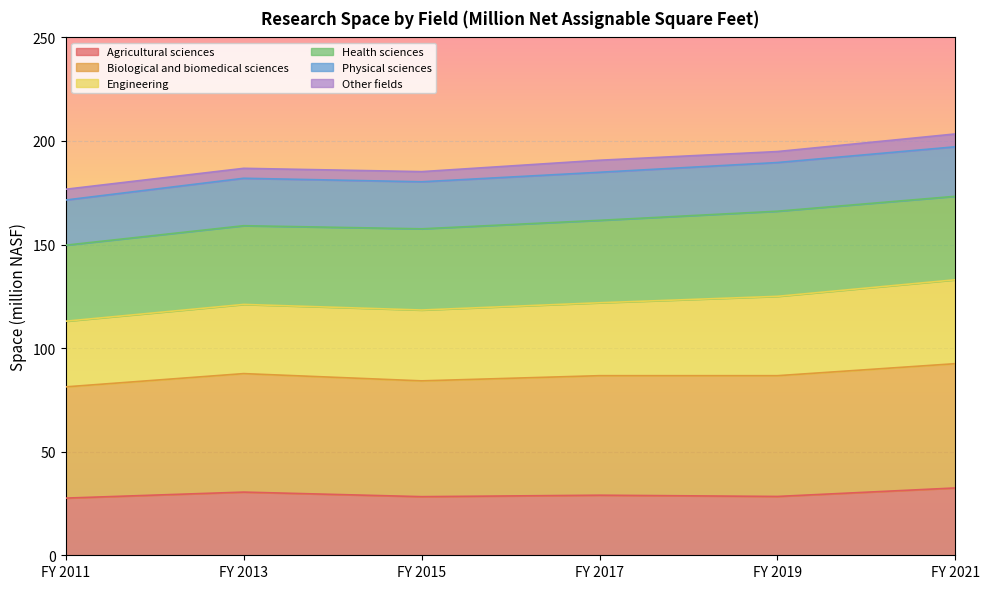

True or false: Agricultural sciences has a value of 28.3 at FY 2015.

True